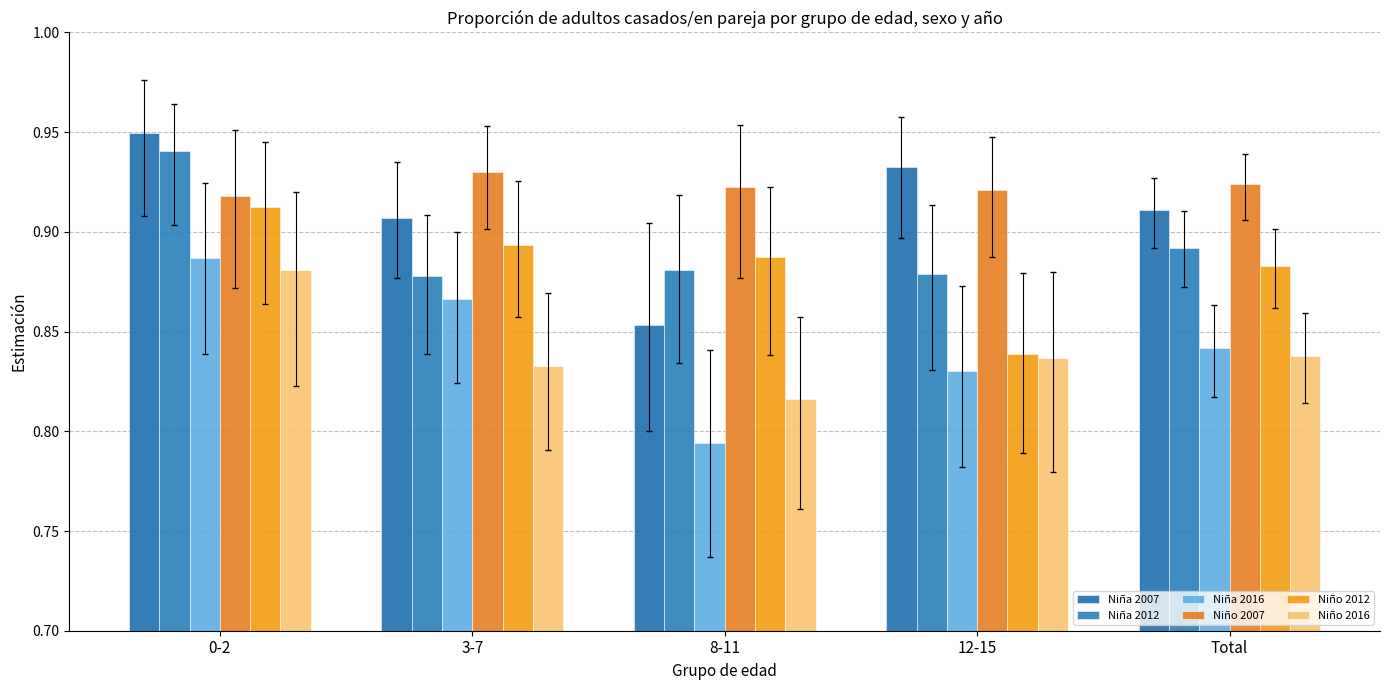

Count the number of data series in this chart.

6